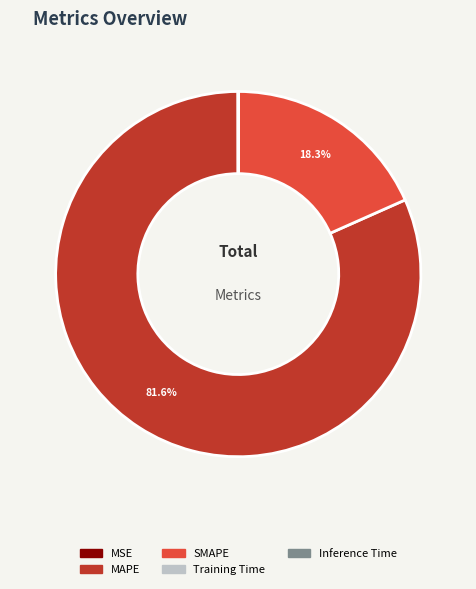

Which category has the biggest portion of the pie?

MAPE